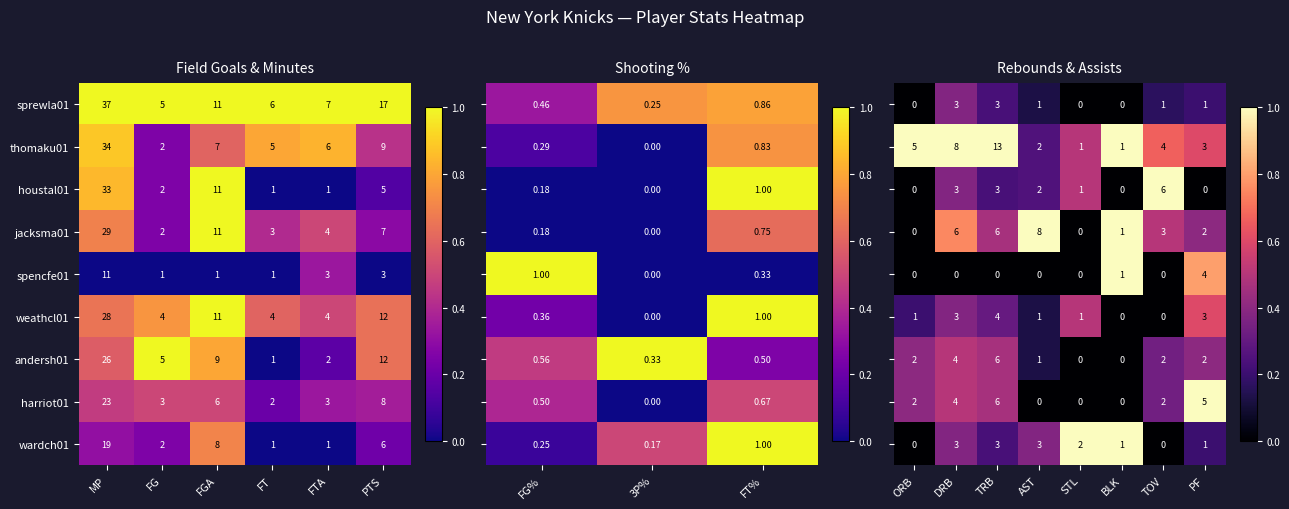

Is it true that thomaku01 equals 14 at PTS?

False